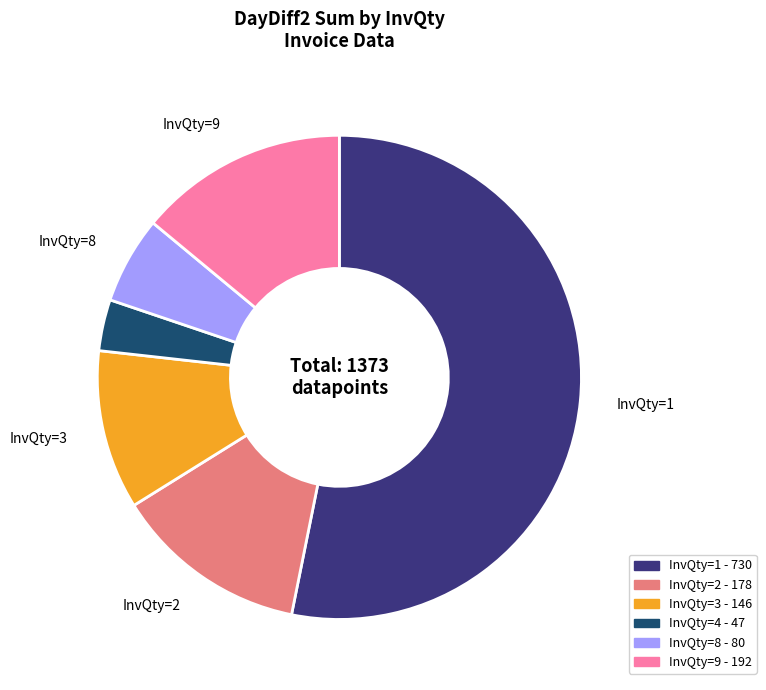

Is the sum of InvQty=9 and InvQty=3 greater than half?

No